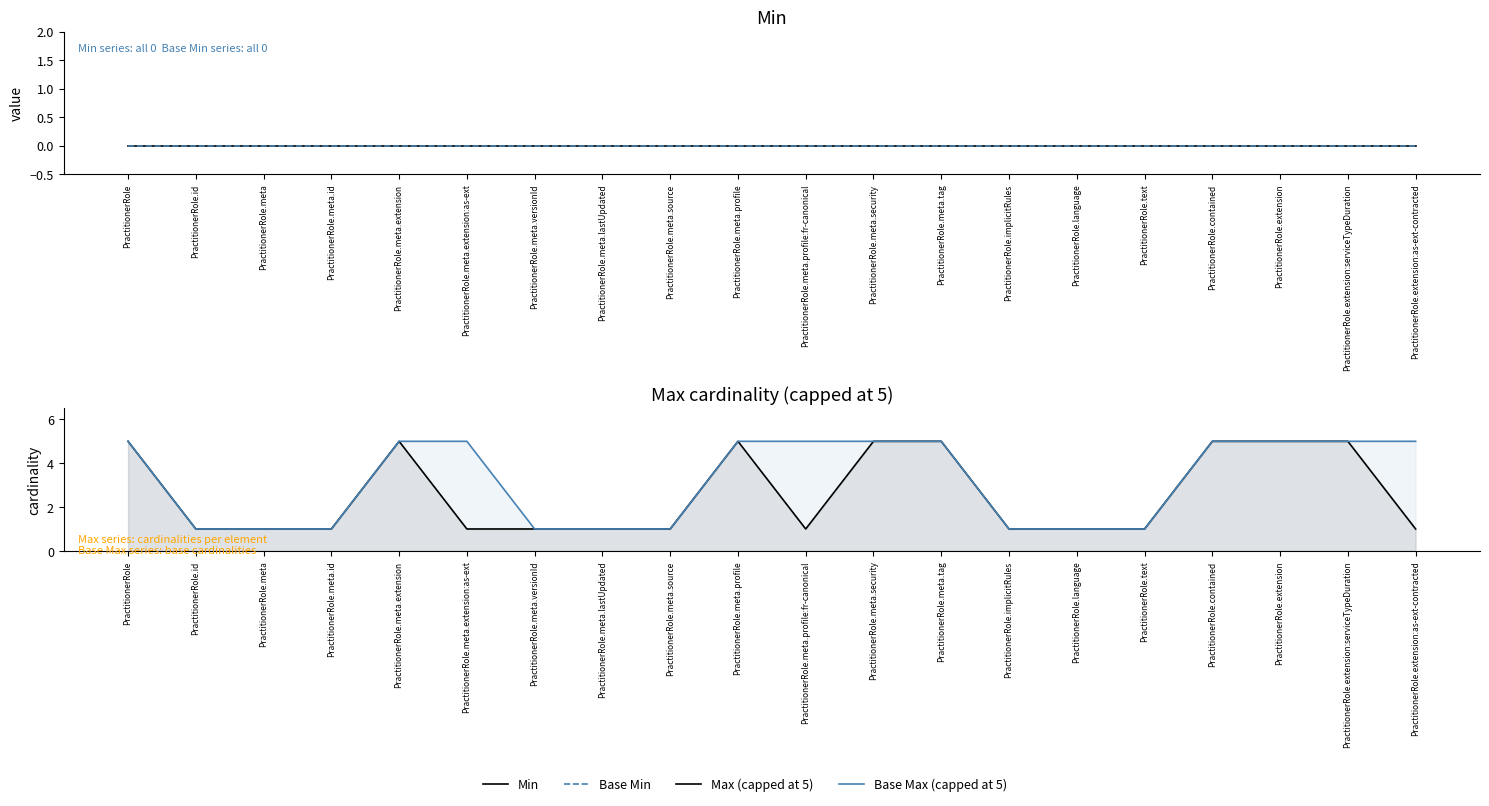

Is the value of Max (capped at 5) at PractitionerRole.text greater than the value of Base Min at PractitionerRole.meta.extension:as-ext?

Yes